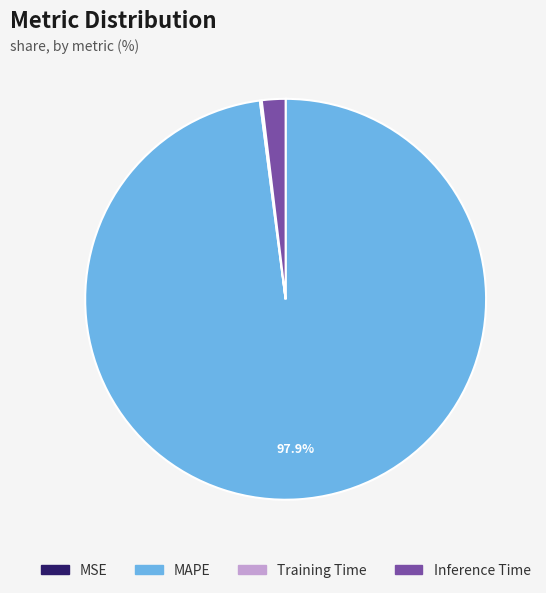

What percentage is NOT represented by MAPE?

2.1%